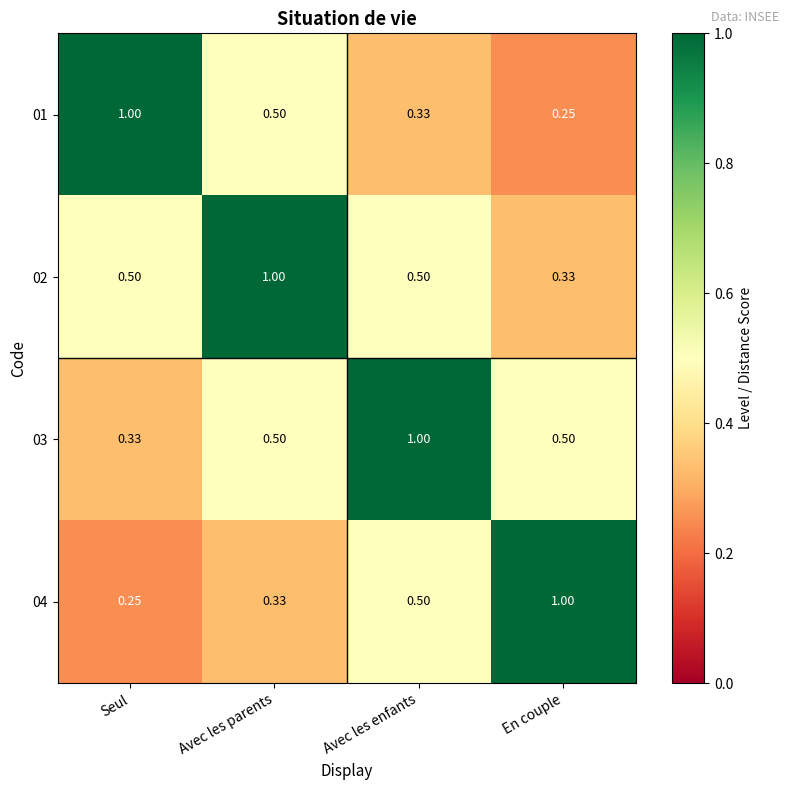

What is the total value across all series at Avec les enfants?

2.3